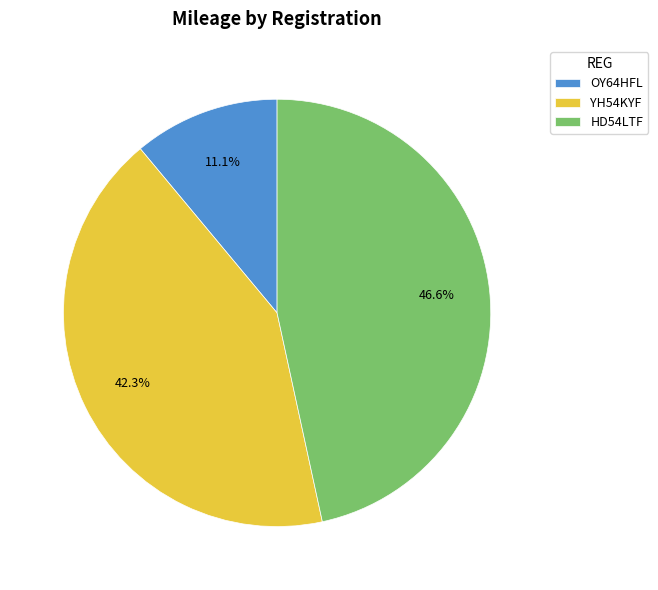

How many segments does this pie chart have?

3